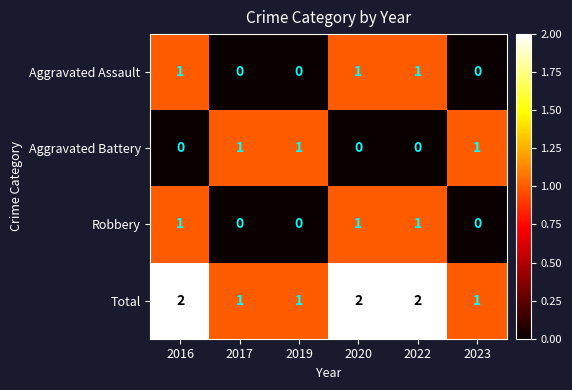

At how many categories does at least one series exceed 0?

6